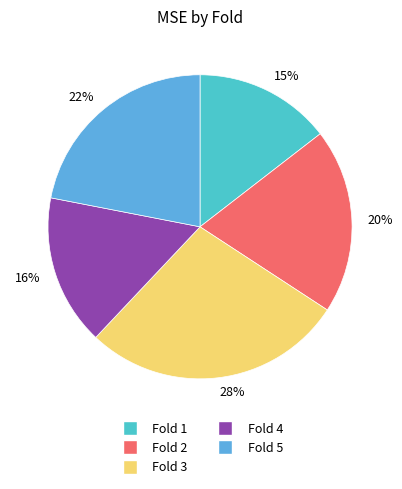

Count the number of slices in the pie.

5